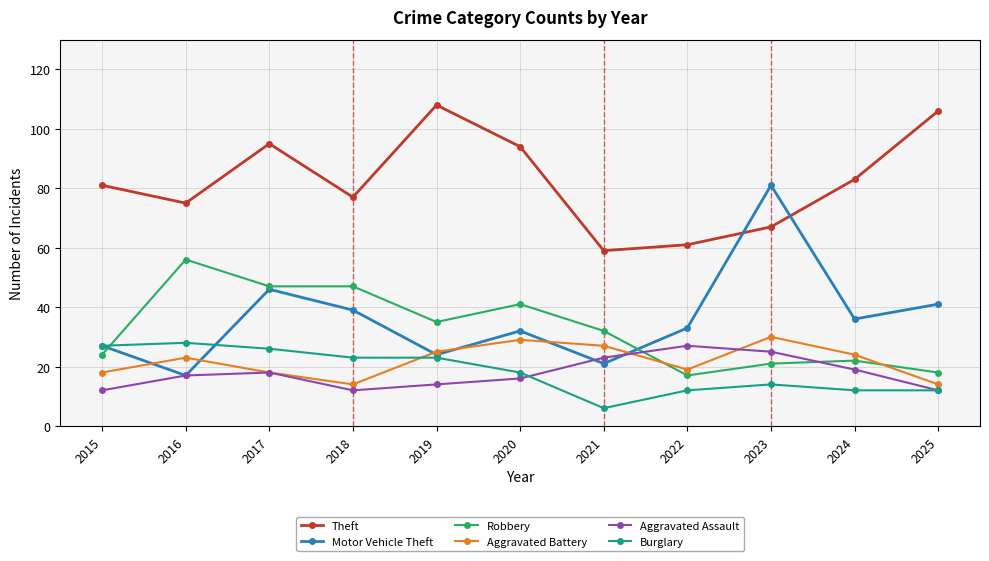

Is it true that Burglary equals 12 at 2024?

True